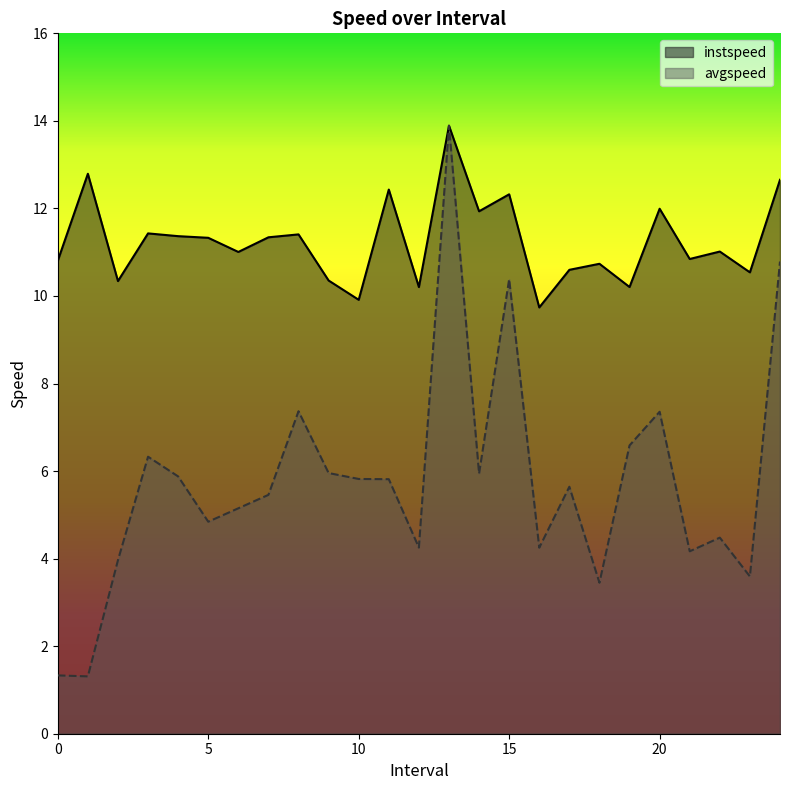

At which label is instspeed closest to 11?

6.0